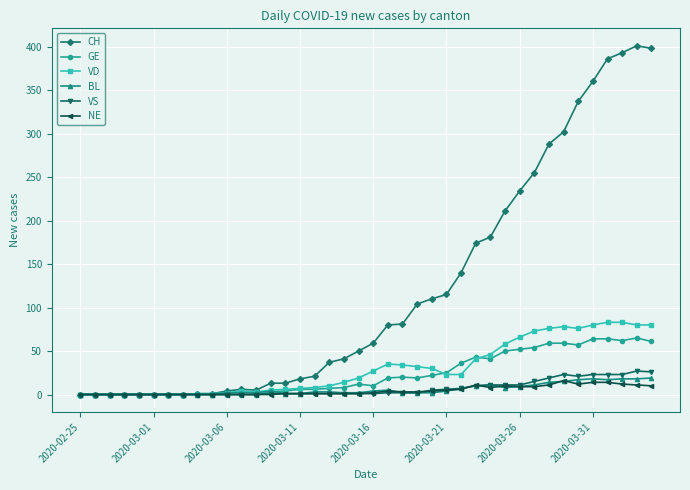

What is the highest value of the GE series?

65